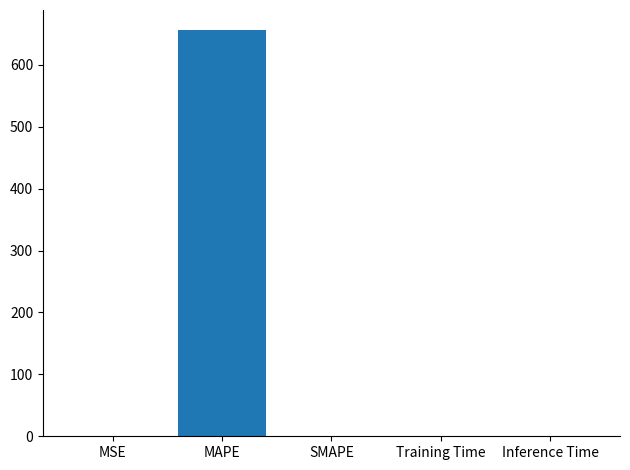

What is the change in value from MAPE to SMAPE?

-655.7